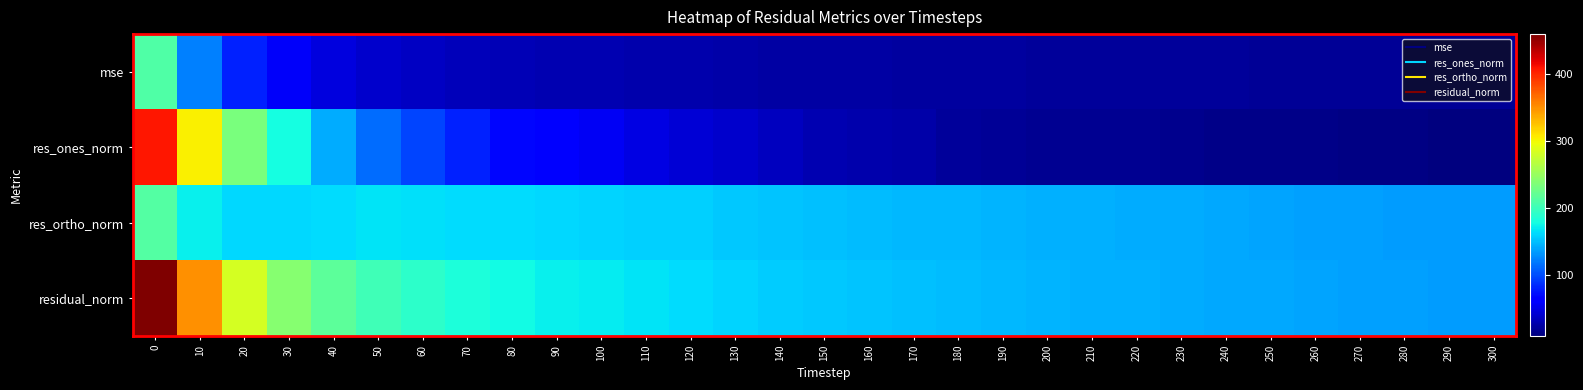

Reading left to right, extract all data points from this chart.

mse: 0=210.7	10=121.6	20=80.0	30=57.8	40=47.0	50=40.4	60=36.5	70=33.2	80=31.2	90=29.7	100=28.5	110=27.4	120=26.5	130=25.3	140=24.1	150=23.6	160=22.9	170=22.4	180=22.1	190=21.6	200=21.1	210=20.8	220=20.5	230=20.1	240=19.6	250=19.3	260=18.9	270=18.6	280=18.4	290=18.2	300=18.0
res_ones_norm: 0=407.3	10=303.6	20=232.3	30=178.0	40=142.5	50=113.4	60=96.0	70=80.7	80=67.8	90=61.1	100=54.8	110=48.4	120=43.5	130=38.9	140=33.8	150=29.5	160=27.1	170=24.9	180=20.1	190=19.2	200=17.3	210=16.2	220=16.2	230=15.9	240=13.8	250=13.1	260=12.7	270=11.0	280=10.6	290=8.8	300=9.4
res_ortho_norm: 0=211.7	10=171.7	20=161.4	30=161.5	40=163.5	50=166.0	60=165.1	70=163.3	80=163.1	90=161.1	100=159.8	110=158.2	120=156.7	130=154.3	140=151.5	150=150.6	160=149.0	170=147.7	180=147.1	190=145.6	200=144.1	210=143.2	220=142.3	230=141.0	240=139.4	250=138.4	260=136.9	270=136.0	280=135.0	290=134.6	300=134.0
residual_norm: 0=459.0	10=348.8	20=282.9	30=240.3	40=216.8	50=201.0	60=191.0	70=182.2	80=176.6	90=172.3	100=168.9	110=165.4	120=162.6	130=159.1	140=155.3	150=153.5	160=151.4	170=149.8	180=148.5	190=146.9	200=145.2	210=144.1	220=143.2	230=141.9	240=140.1	250=139.0	260=137.5	270=136.4	280=135.5	290=134.9	300=134.3